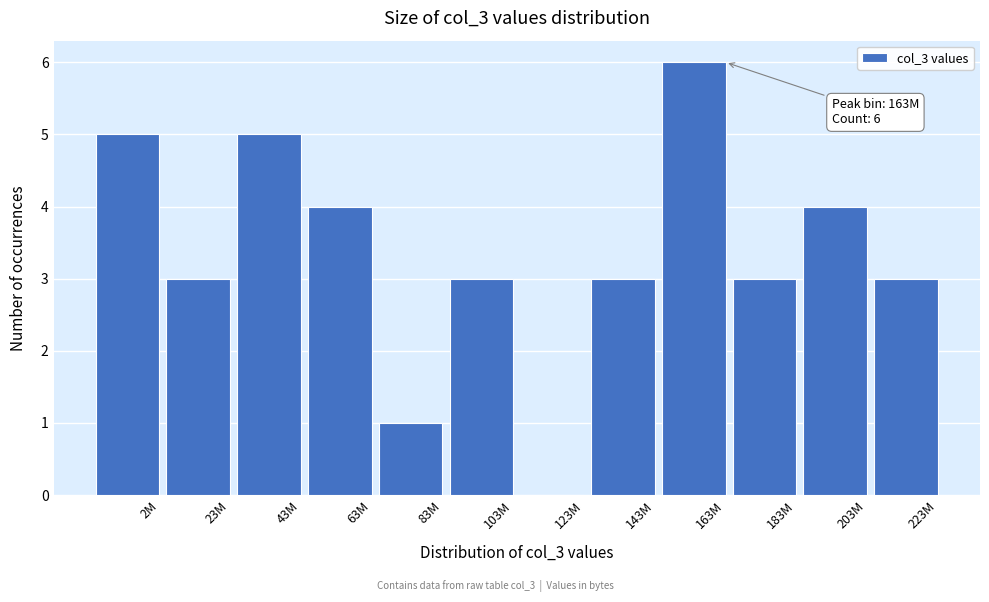

Reading left to right, extract all data points from this chart.

2M=5	23M=3	43M=5	63M=4	83M=1	103M=3	123M=0	143M=3	163M=6	183M=3	203M=4	223M=3